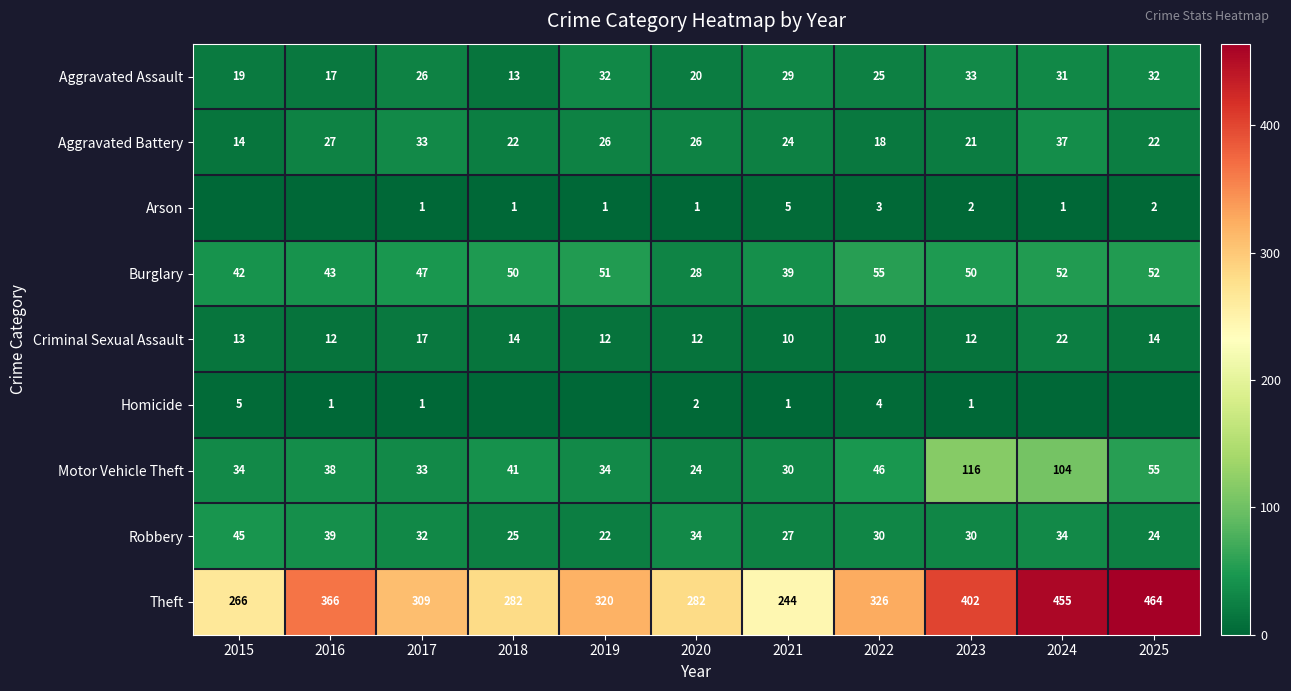

Is the value of Burglary at 2016 greater than the value of Aggravated Battery at 2023?

Yes